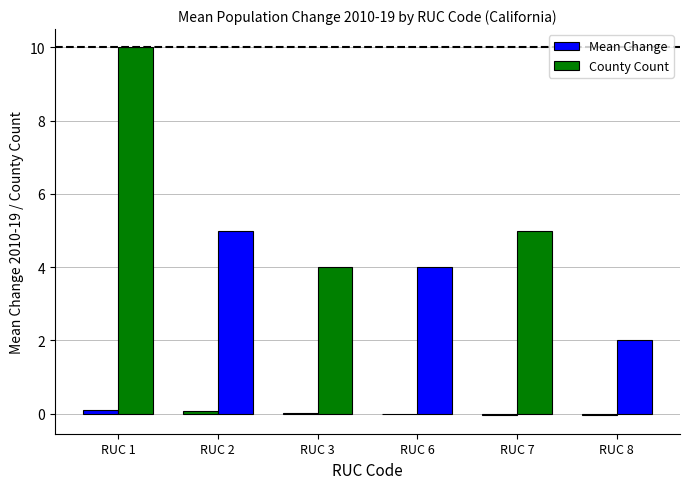

At RUC 7, list the series in order from smallest to largest.

Mean Change, County Count